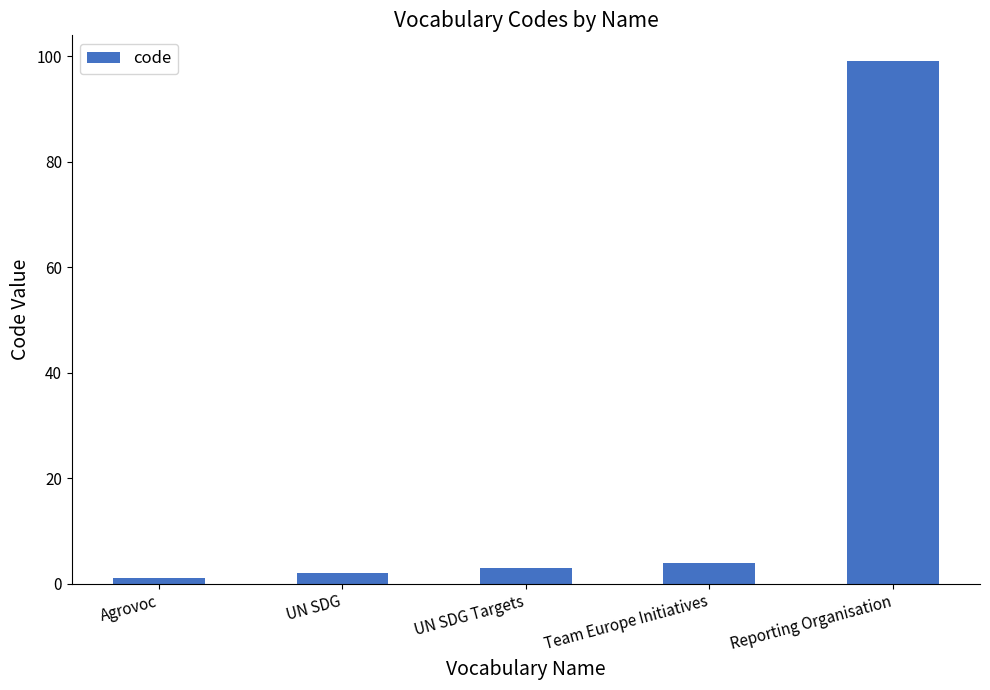

What is the sum of the values at UN SDG and Reporting Organisation?

101